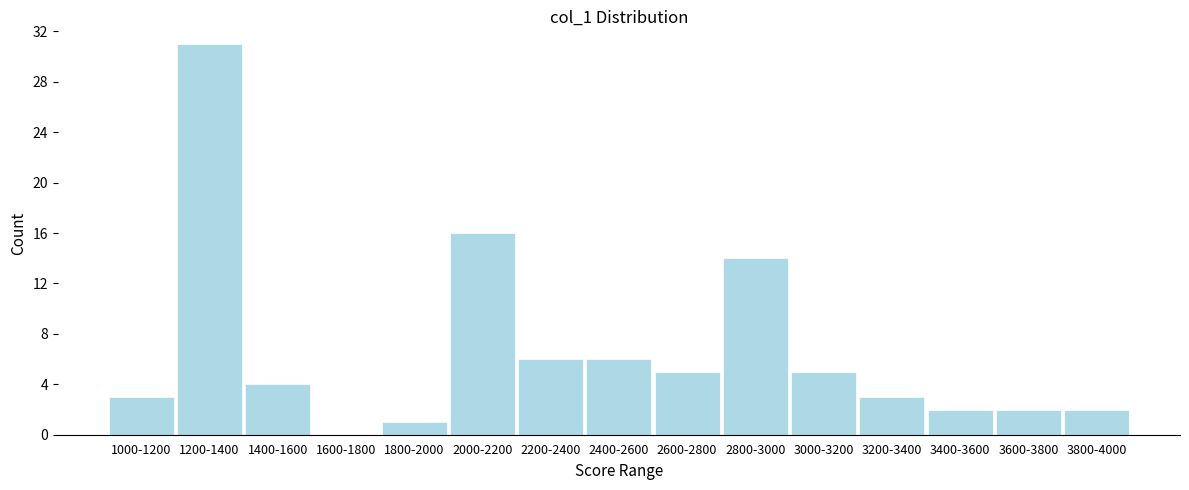

Reading right to left, extract all data points from this chart.

3800-4000=2	3600-3800=2	3400-3600=2	3200-3400=3	3000-3200=5	2800-3000=14	2600-2800=5	2400-2600=6	2200-2400=6	2000-2200=16	1800-2000=1	1600-1800=0	1400-1600=4	1200-1400=31	1000-1200=3